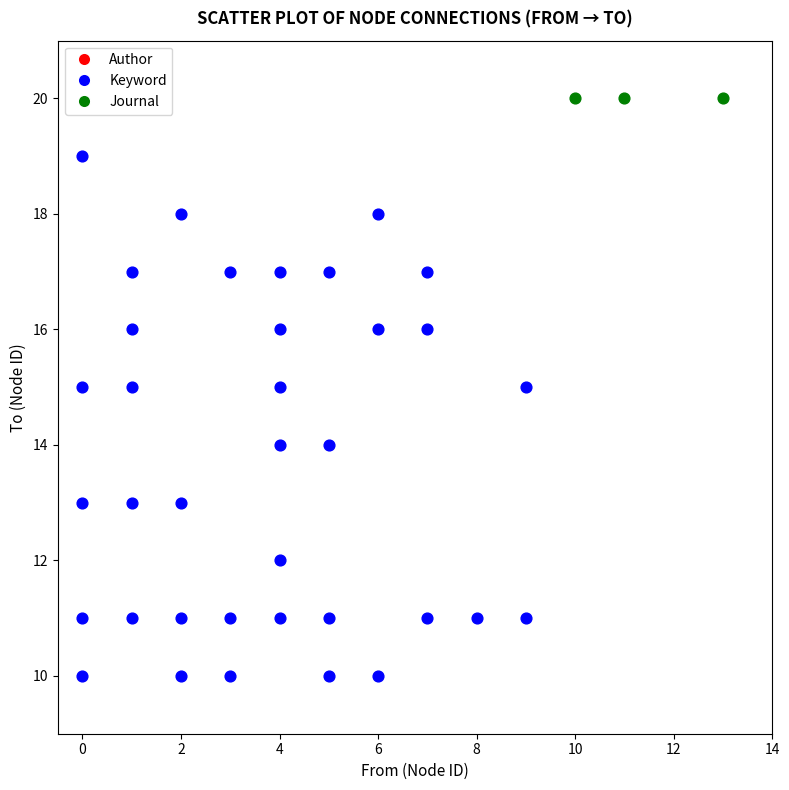

Which series contains the highest Y value?

Journal